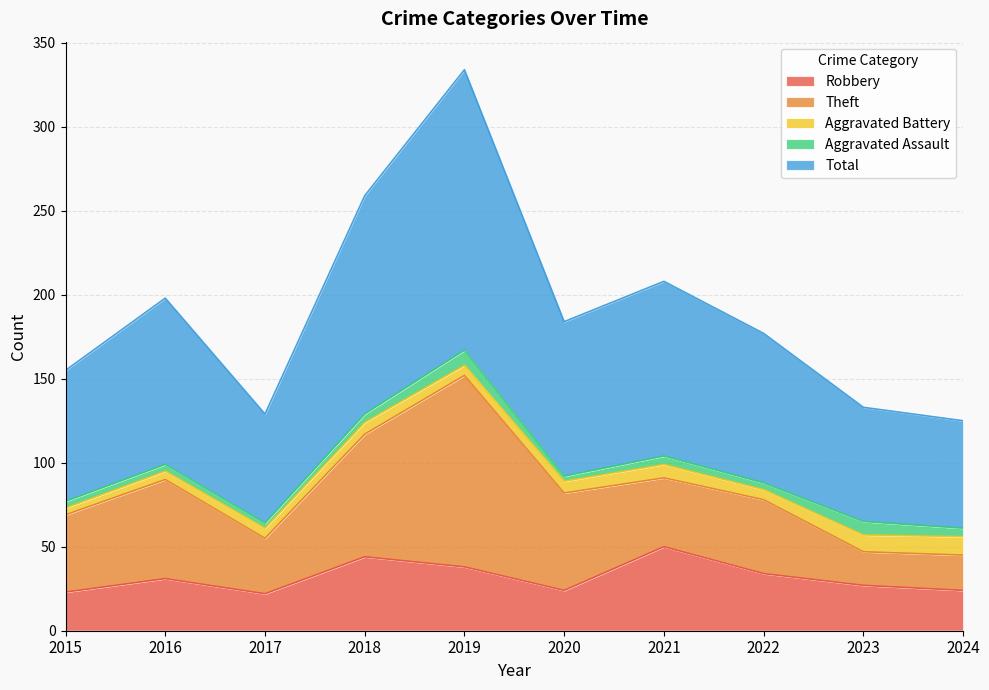

At which category does the chart reach its minimum across all series?

2017